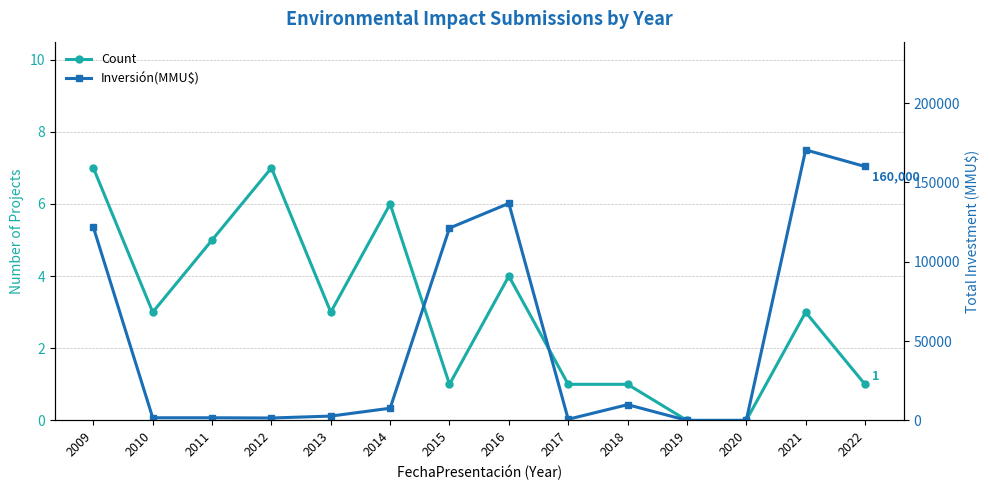

What is the sum of all Count values?

42